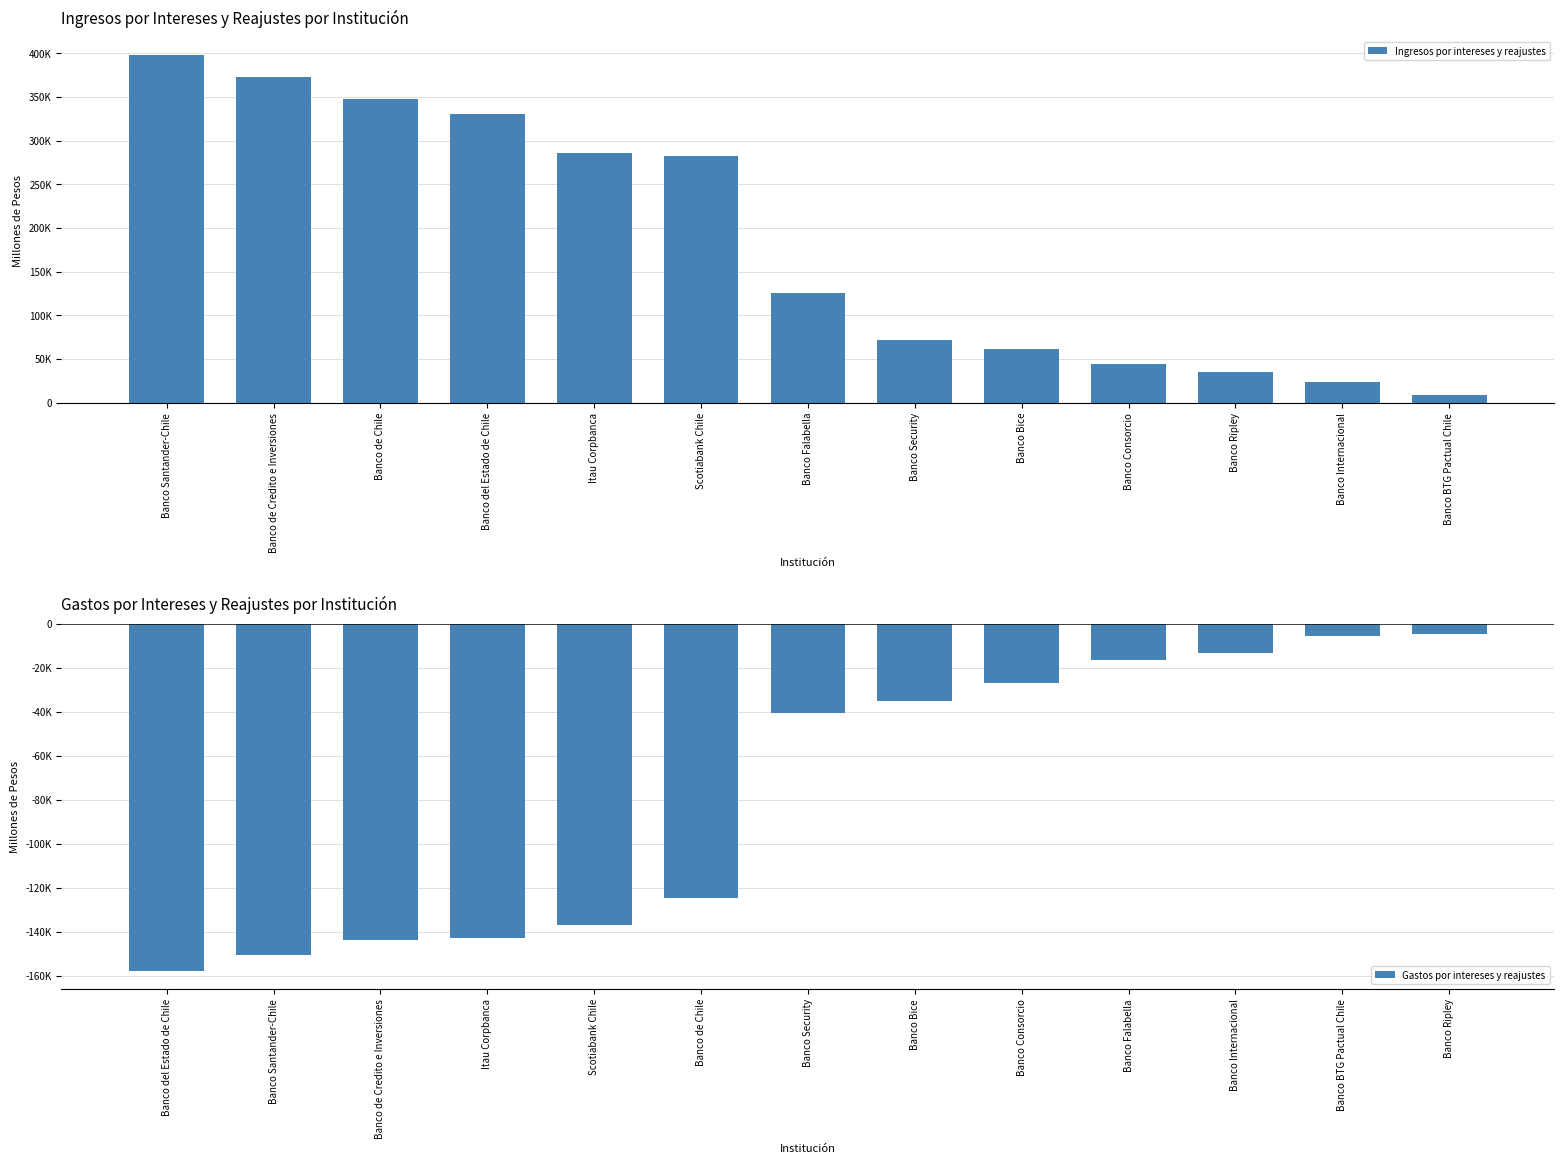

What is the sum of the Gastos por intereses y reajustes values at Banco de Credito e Inversiones and Banco de Chile?

-268254